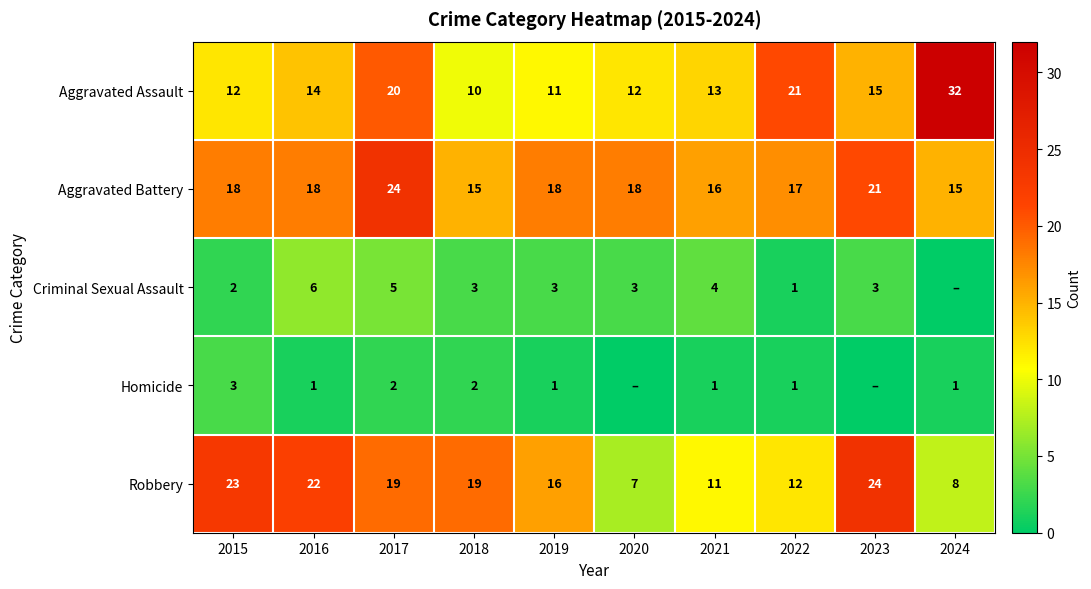

What is the spread (max minus min) of values at 2018?

17